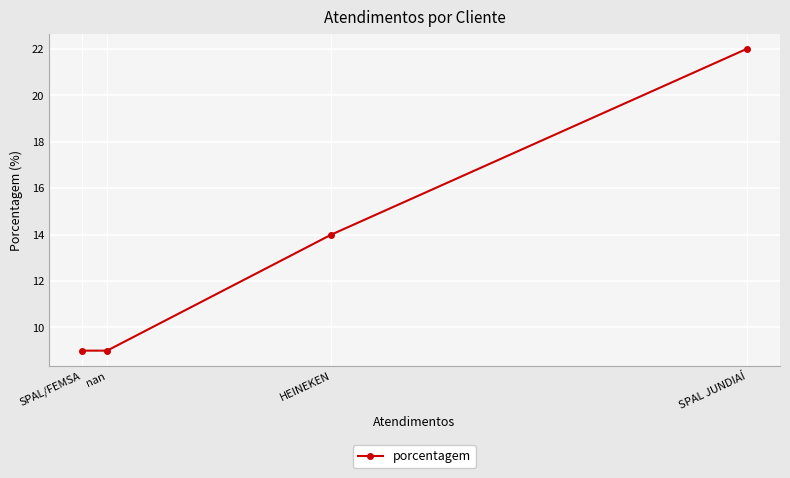

Count the values in the range 9 to 22.

4